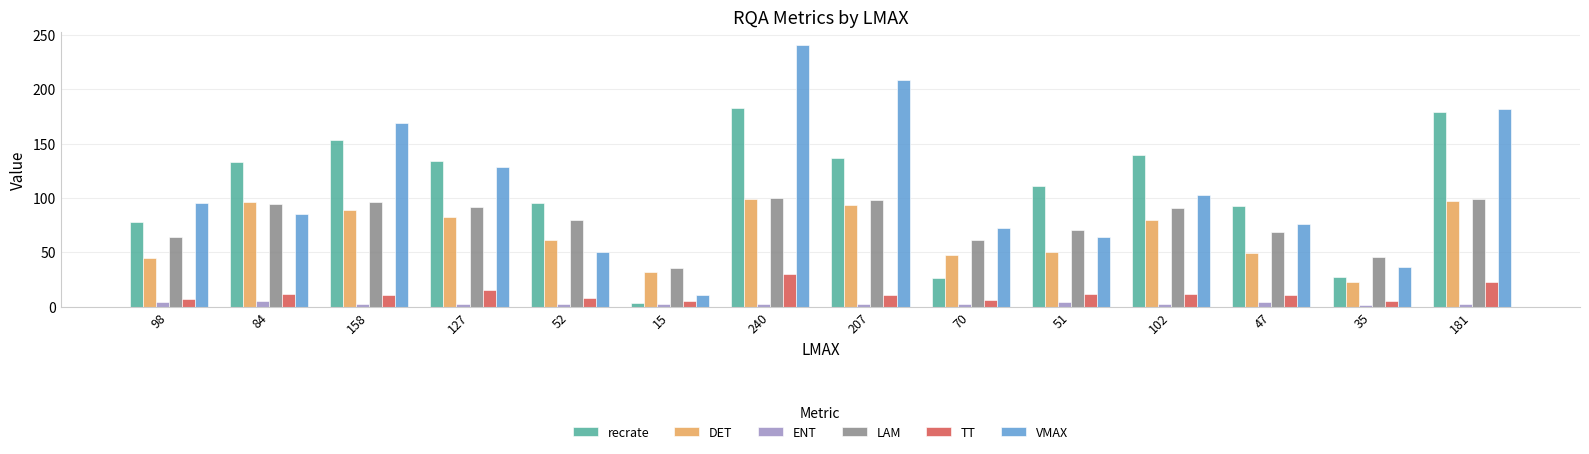

Which series changed the most between 127 and 207?

VMAX